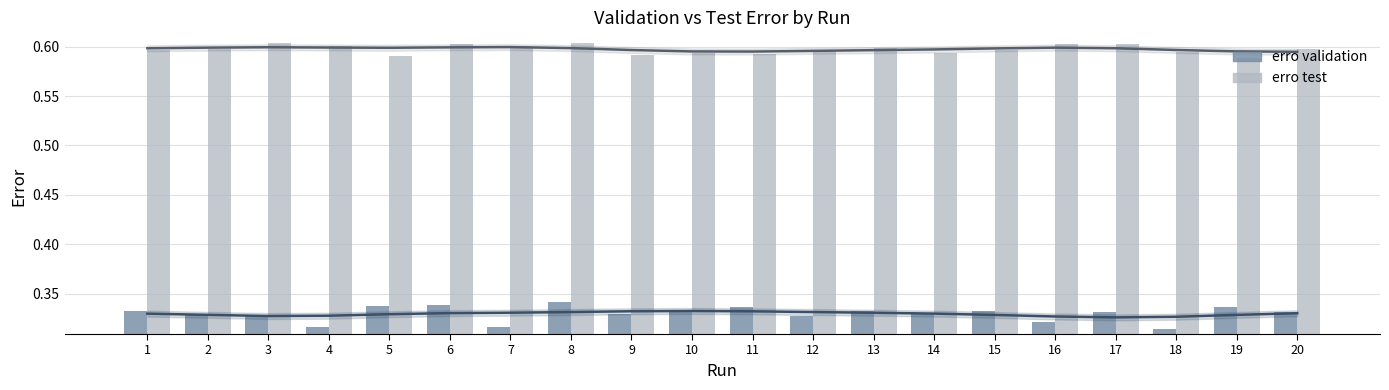

Which has a higher value, 15 or 13?

15